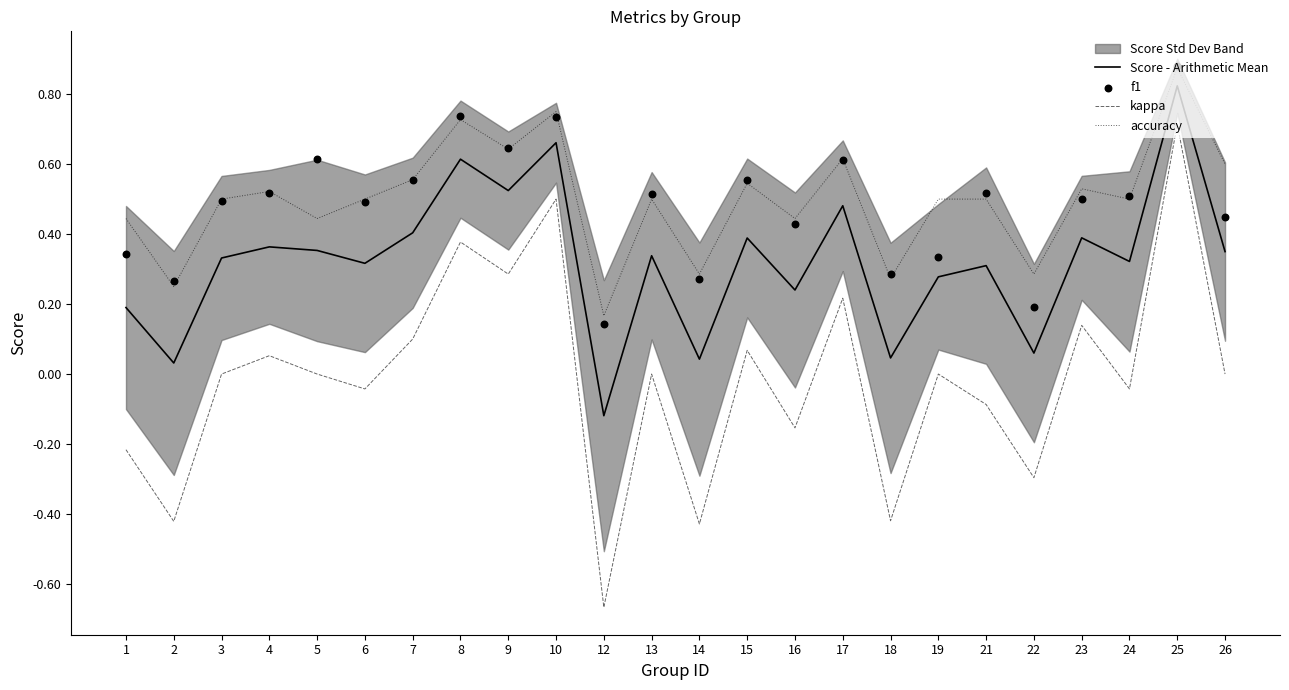

What is the total value across all series at 3?

1.3